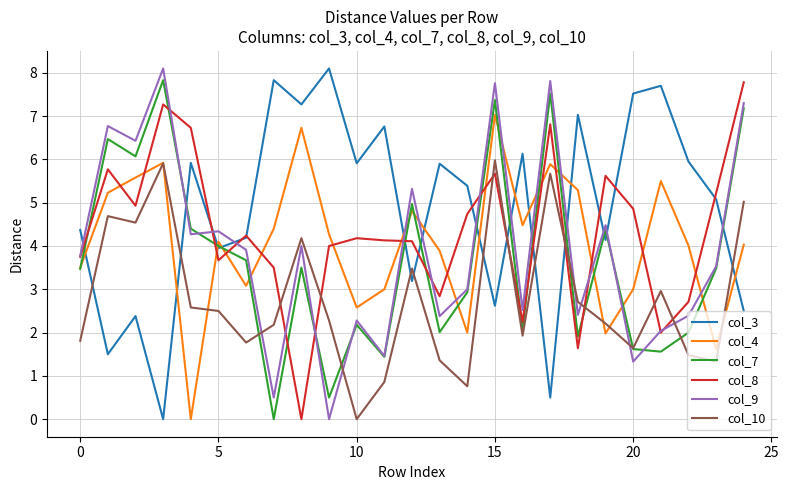

What is the maximum value shown in the chart?

8.1